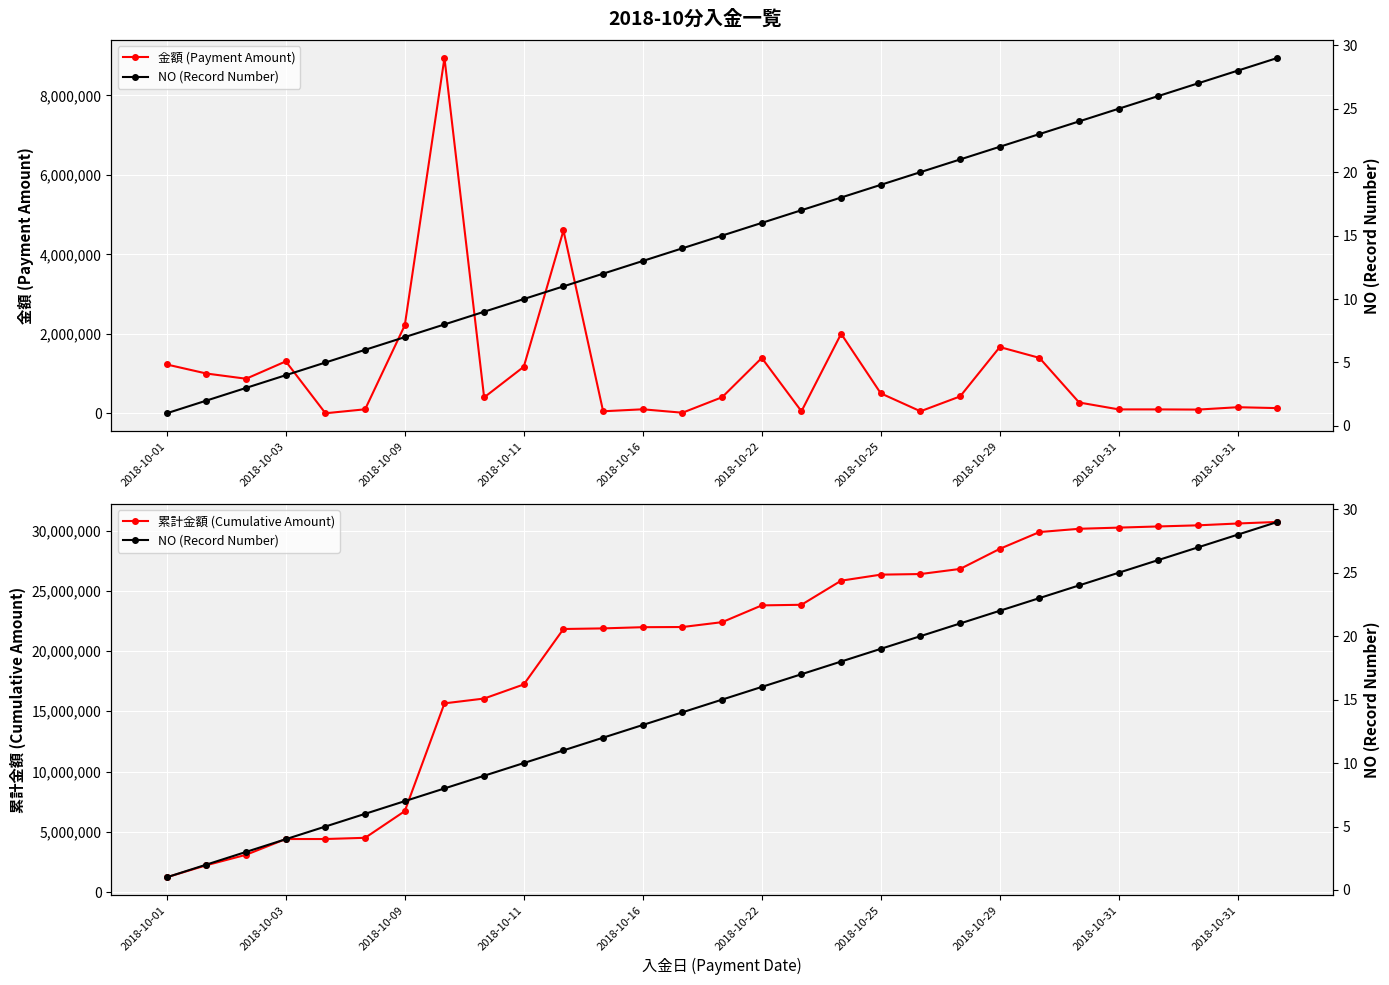

Reading left to right, transcribe all the data shown in this chart.

金額 (Payment Amount): 1227315	1000000	868769	1305701	0	100000	2214323	8943027	399092	1170719	4600000	50000	100000	13358	403777	1392194	50000	2000000	500775	50000	424241	1666175	1393685	270792	97200	97200	92448	152280	129492
累計金額 (Cumulative Amount): 1227315	2227315	3096084	4401785	4401785	4501785	6716108	15659135	16058227	17228946	21828946	21878946	21978946	21992304	22396081	23788275	23838275	25838275	26339050	26389050	26813291	28479466	29873151	30143943	30241143	30338343	30430791	30583071	30712563
NO (Record Number): 1	2	3	4	5	6	7	8	9	10	11	12	13	14	15	16	17	18	19	20	21	22	23	24	25	26	27	28	29